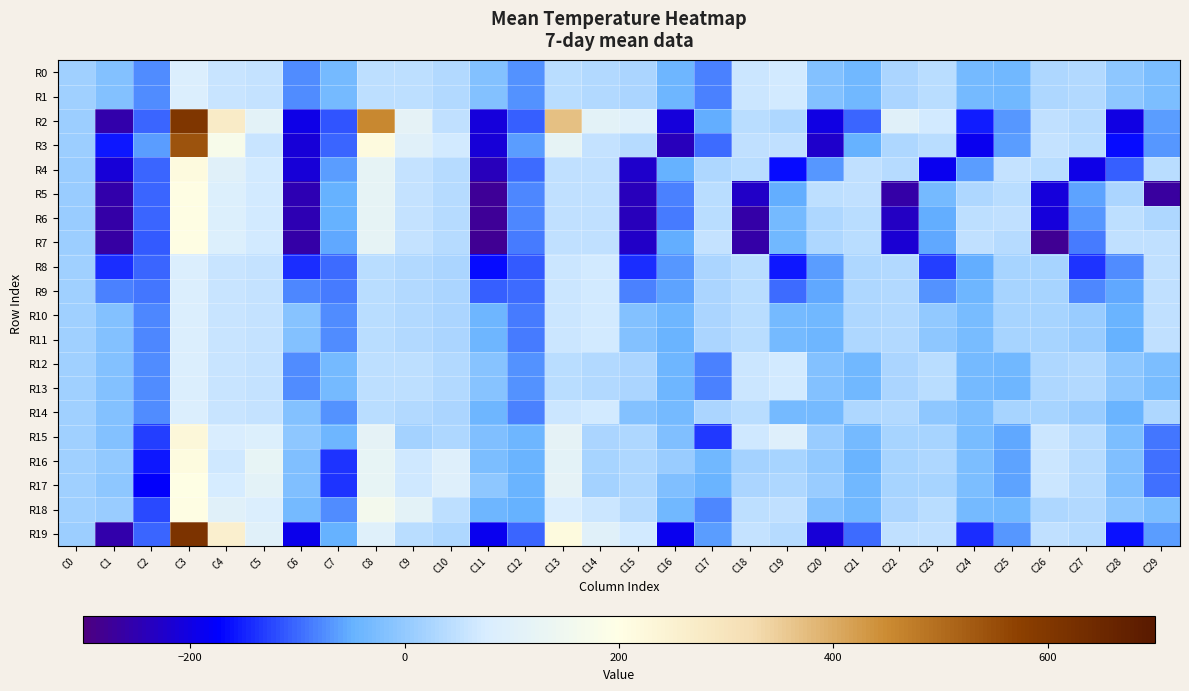

Rank the series at C3 from lowest to highest value.

R0, R1, R8, R9, R10, R11, R12, R13, R14, R17, R5, R6, R7, R18, R16, R4, R15, R3, R2, R19